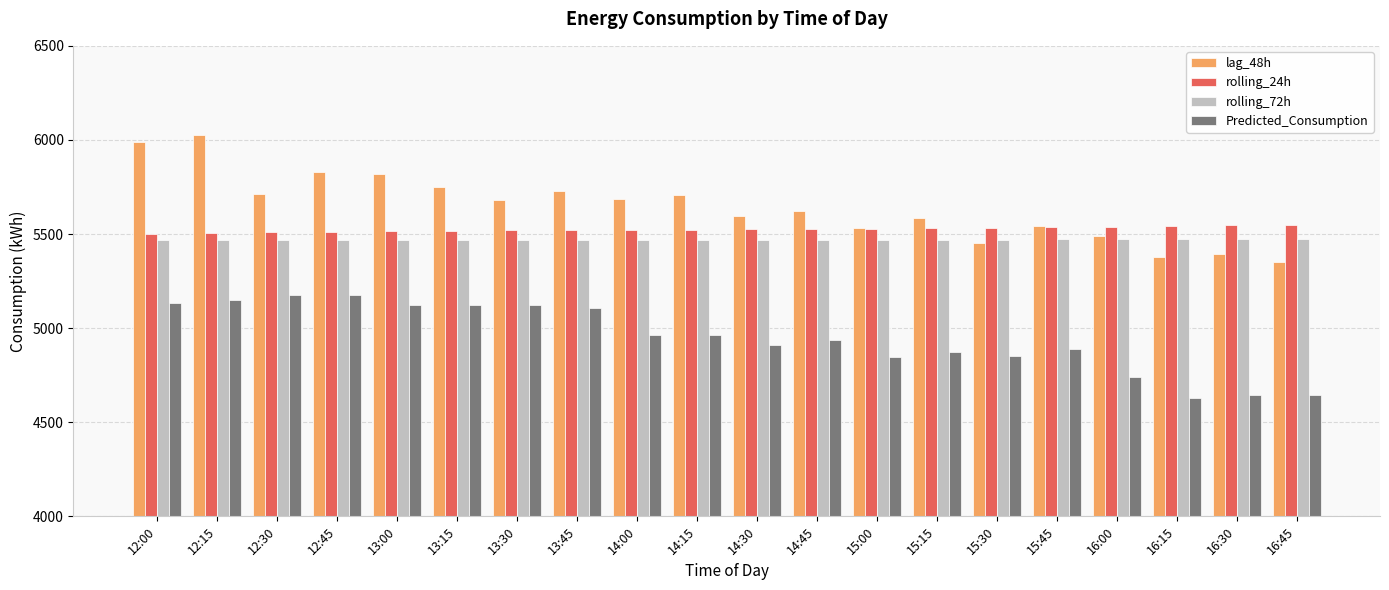

Which series changed the most between 14:45 and 15:45?

lag_48h